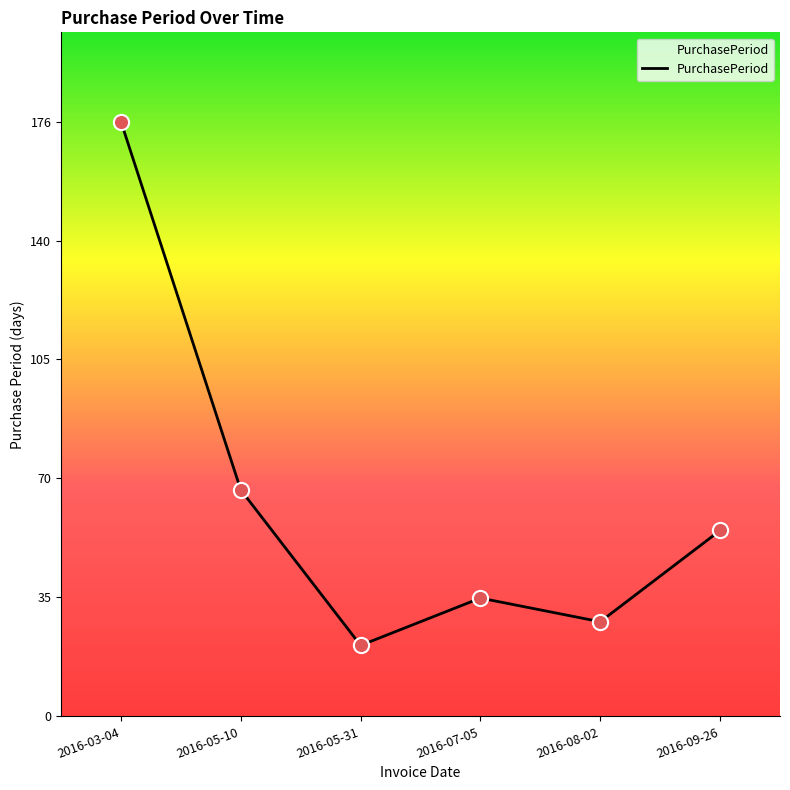

What is the change in value from 2016-05-10 to 2016-09-26?

-12